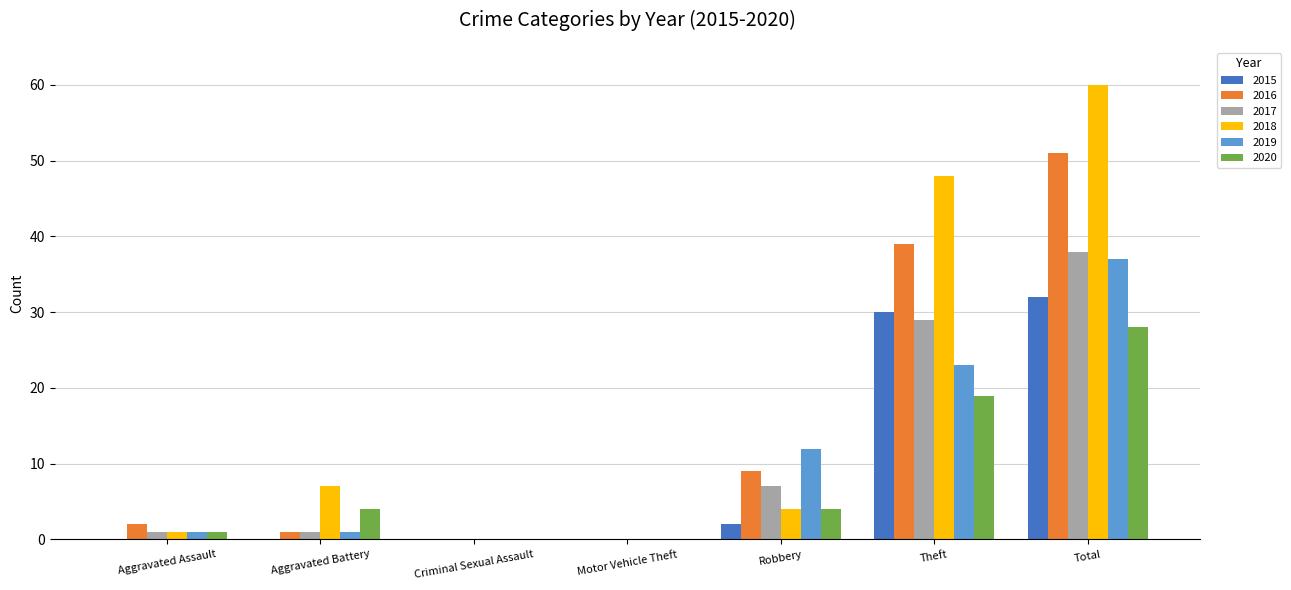

True or false: 2019 has a value of 0 at Motor Vehicle Theft.

True